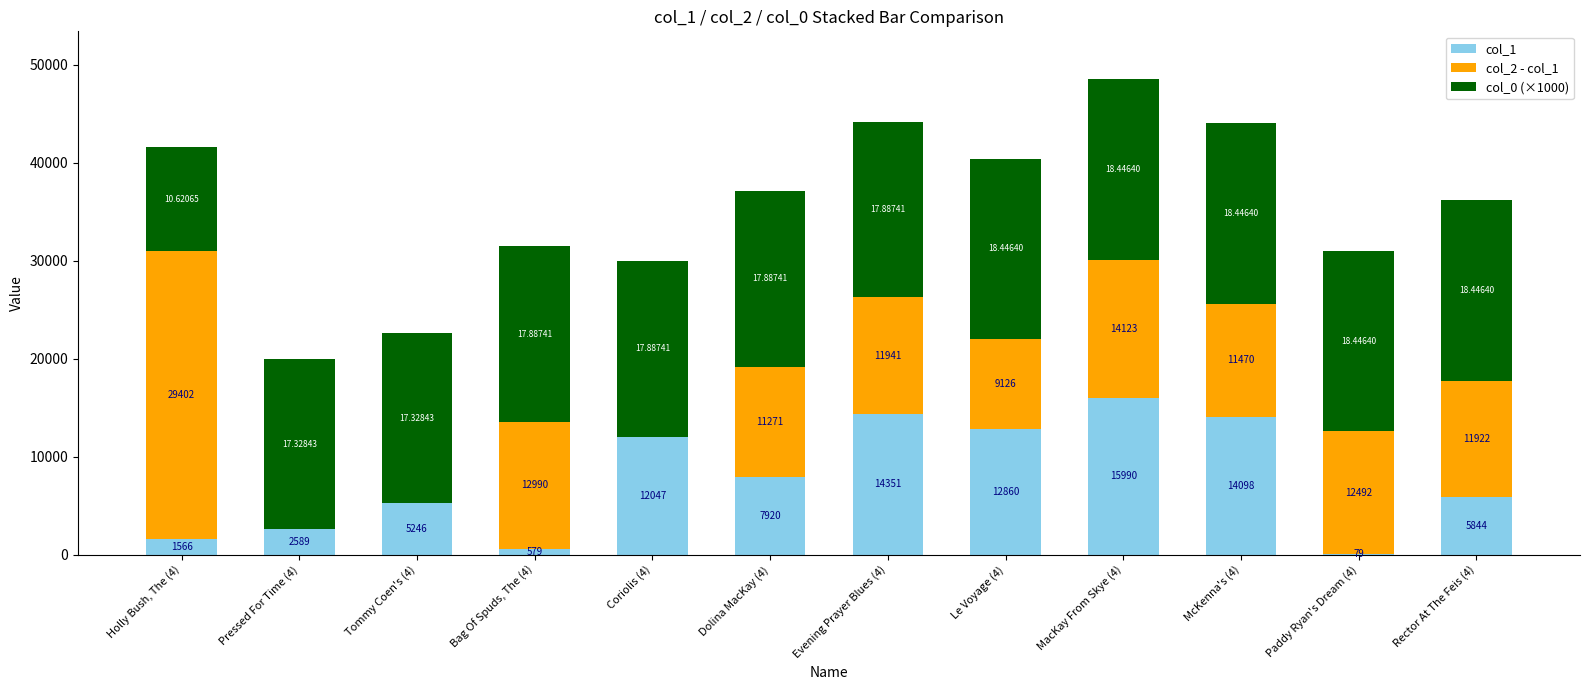

At which category is the sum across all series the highest?

MacKay From Skye (4)